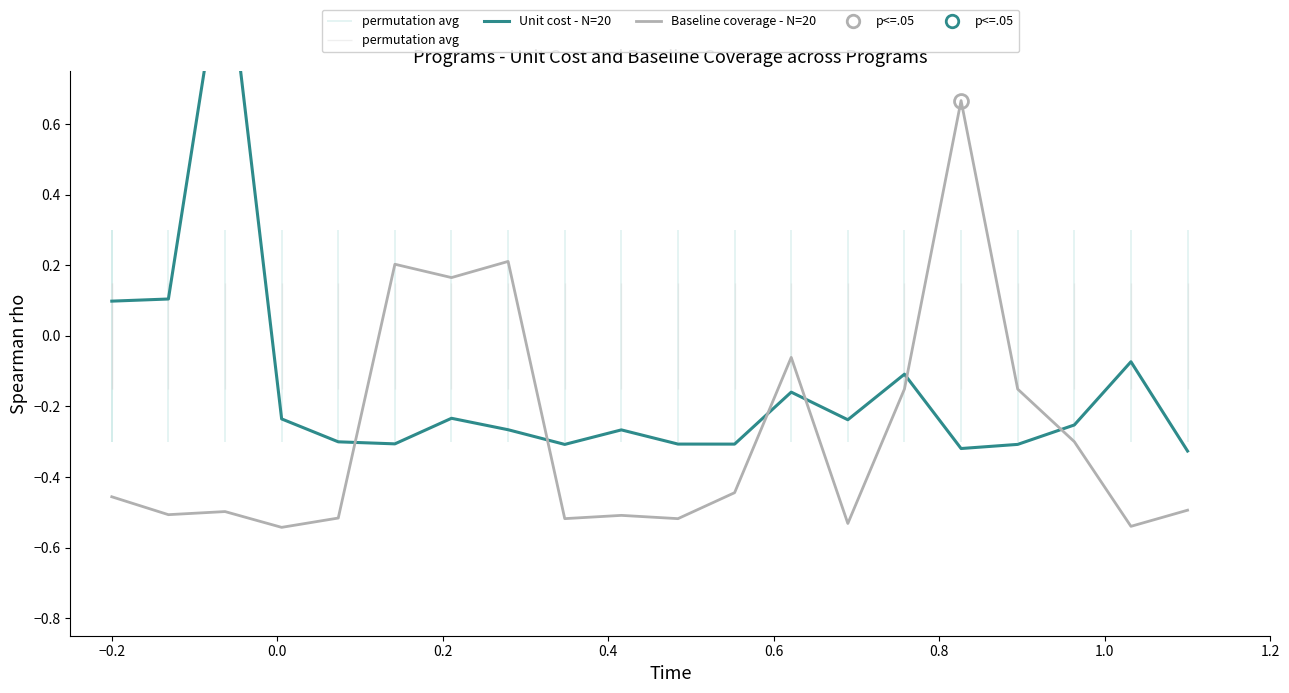

What position from the left is 0.4?

5